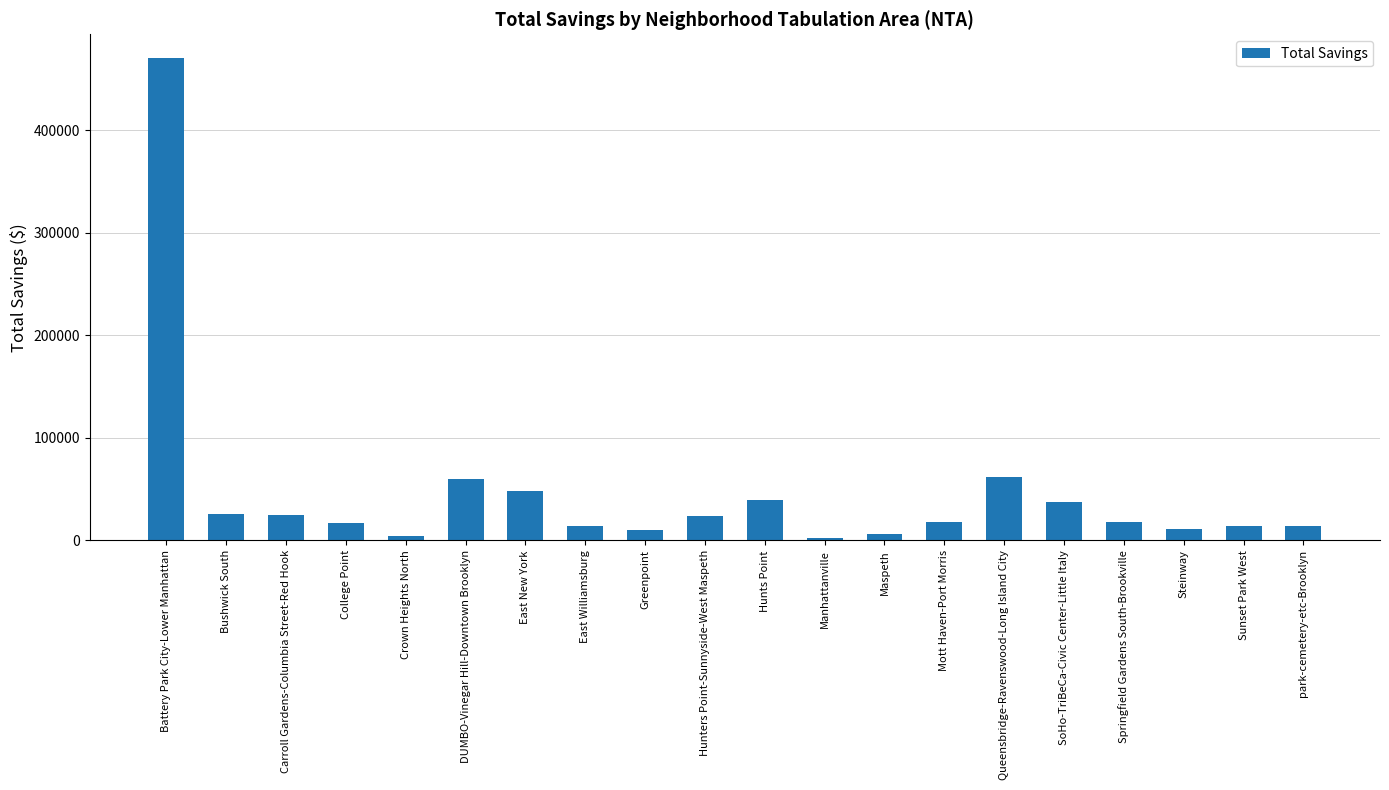

What is the maximum value shown in the chart?

469890.8